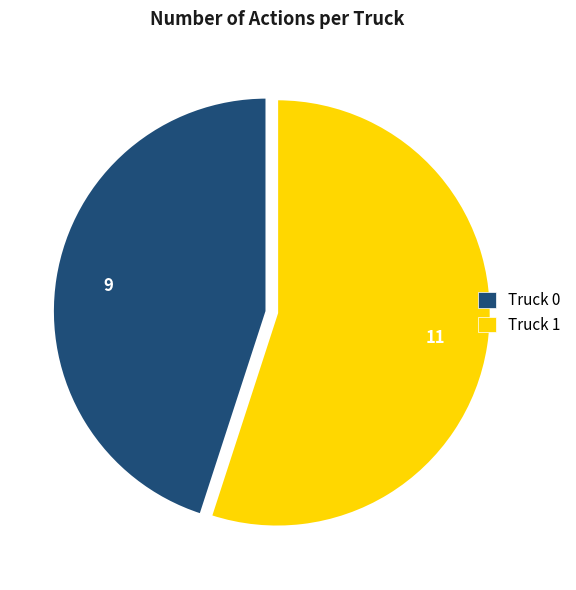

Count the number of slices in the pie.

2